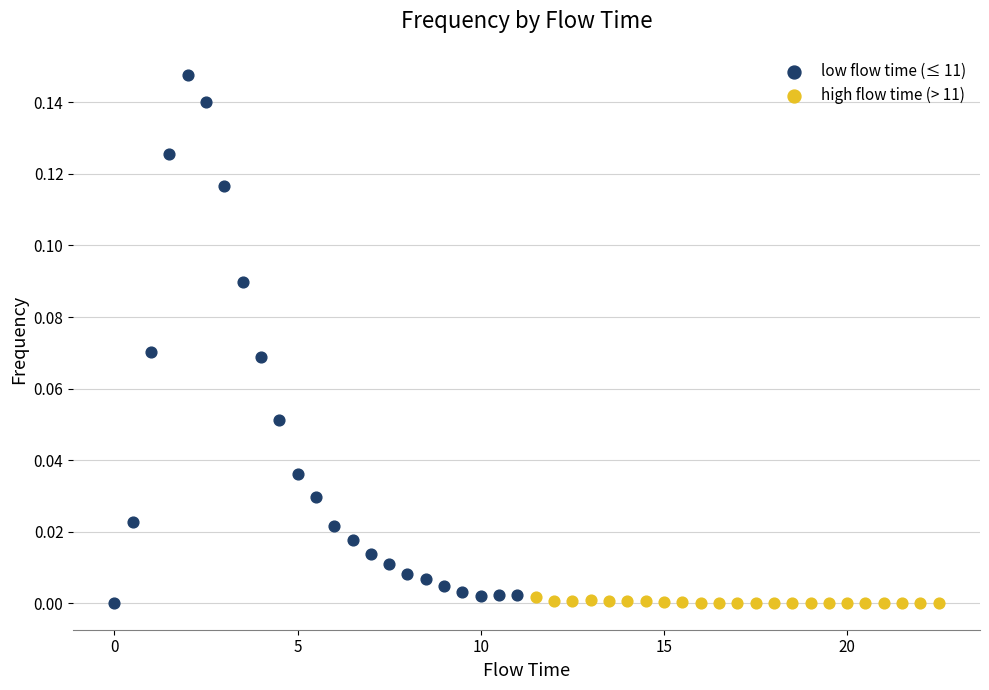

Which series reaches the maximum Y coordinate?

low flow time (≤ 11)